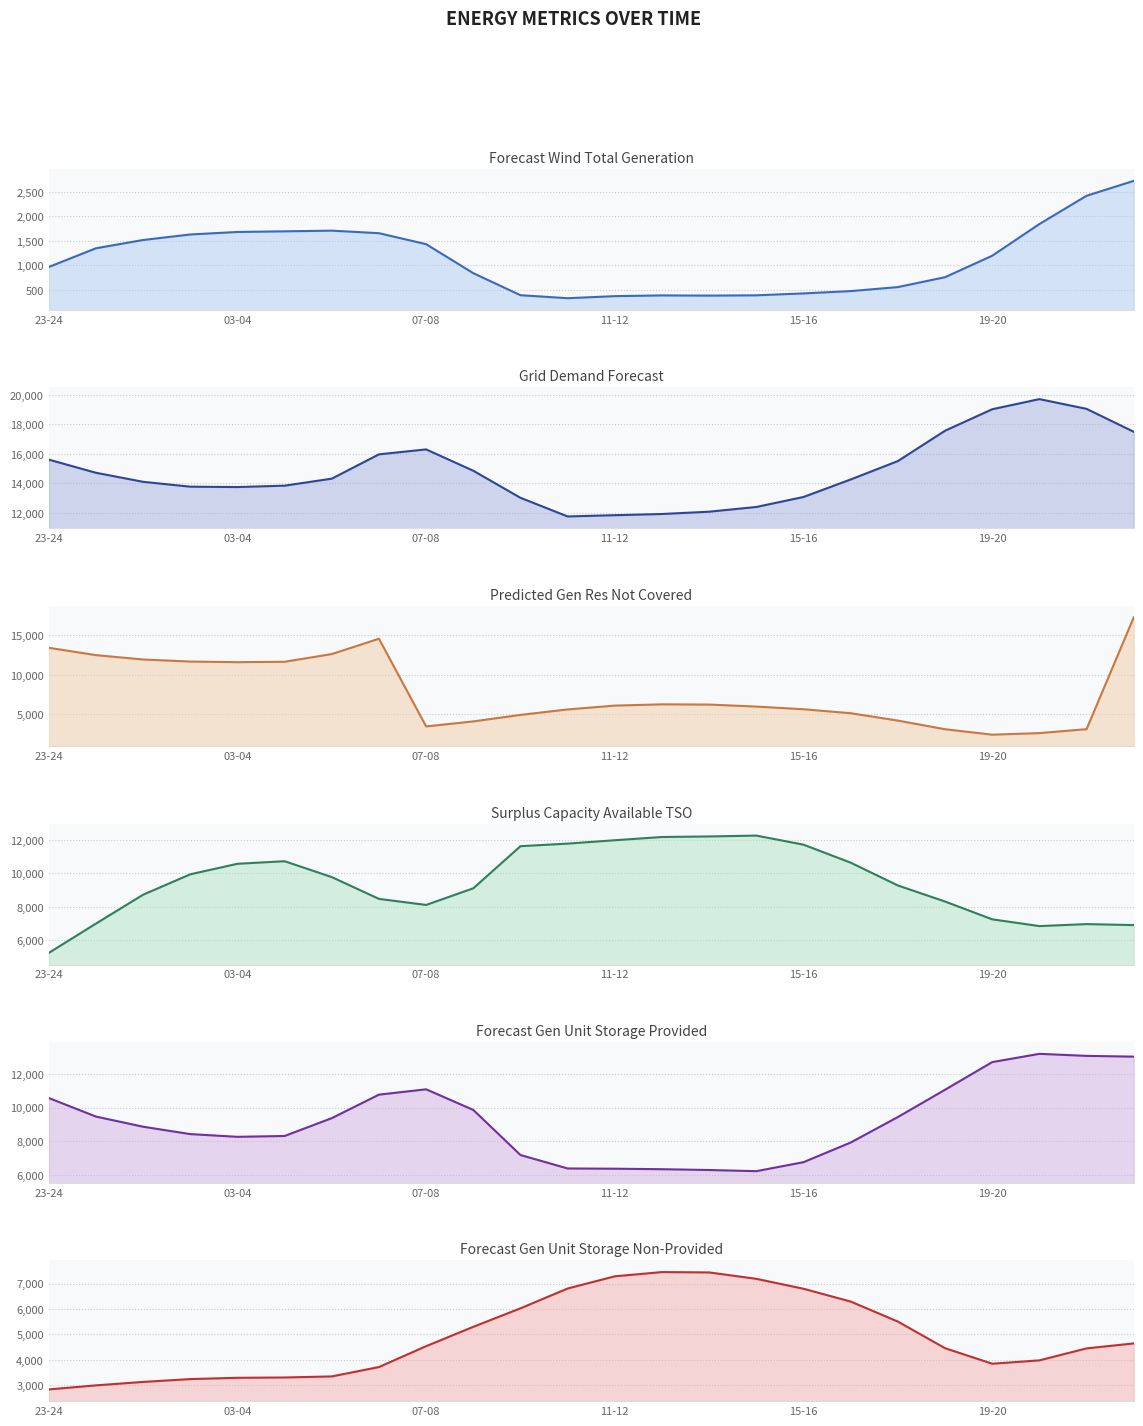

At which category is the sum across all series the highest?

23